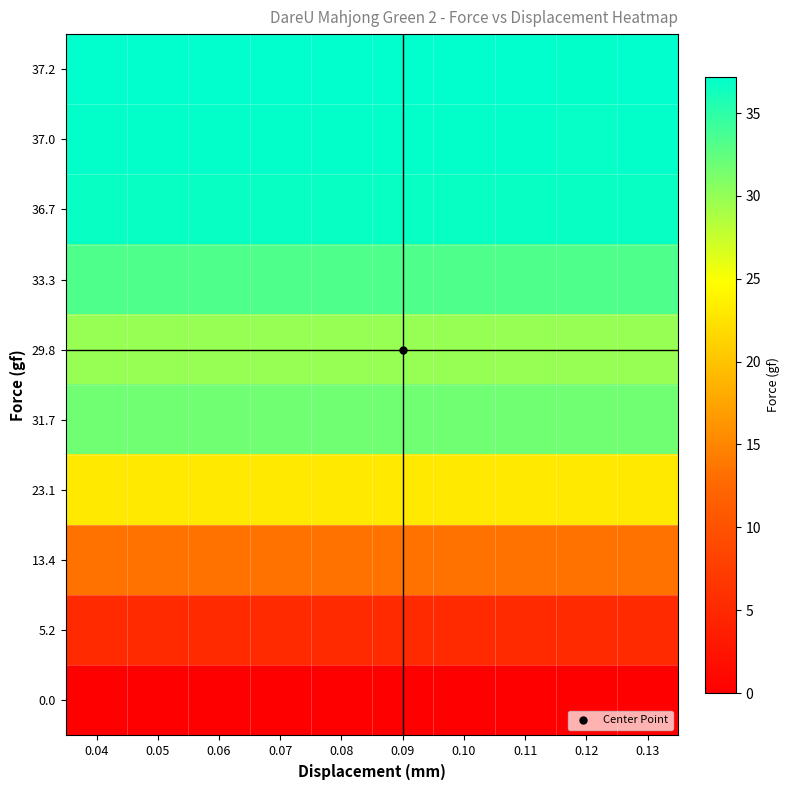

Rank the series at 0.06 from lowest to highest value.

0.0, 5.2, 13.4, 23.1, 29.8, 31.7, 33.3, 36.7, 37.0, 37.2